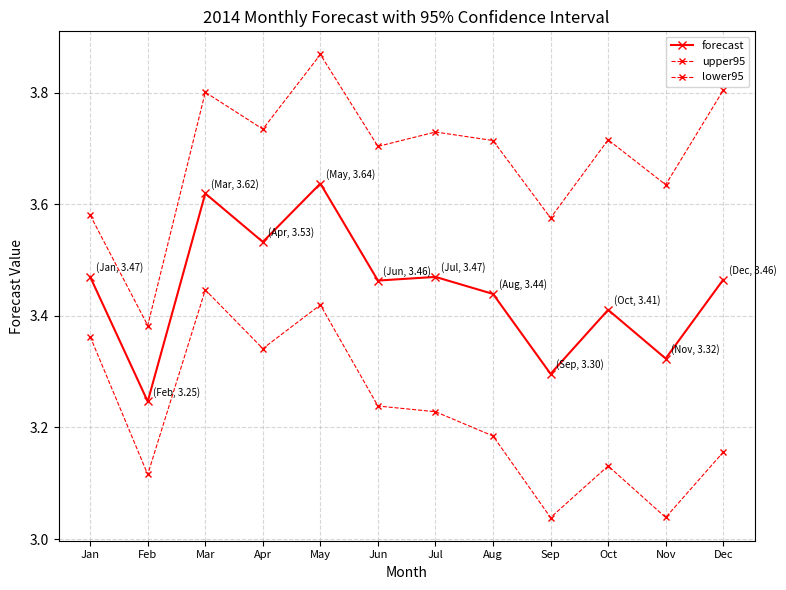

Where is the first local maximum for upper95?

Mar